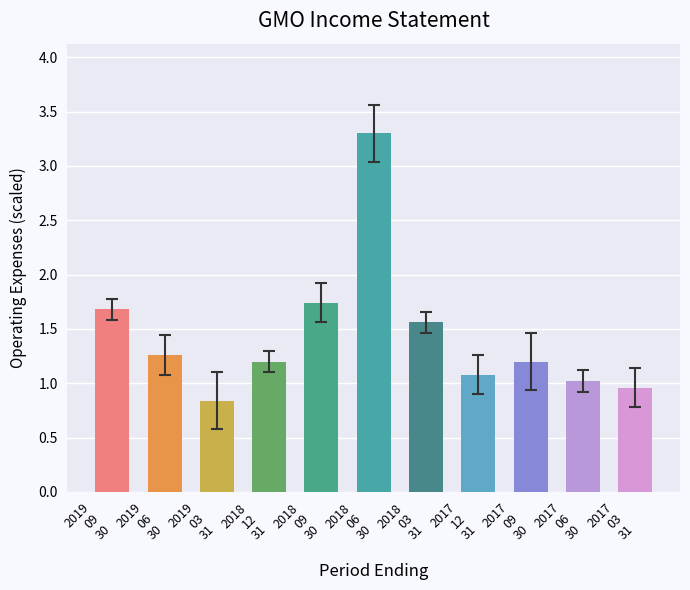

Read the value at 2018
12
31.

1.2